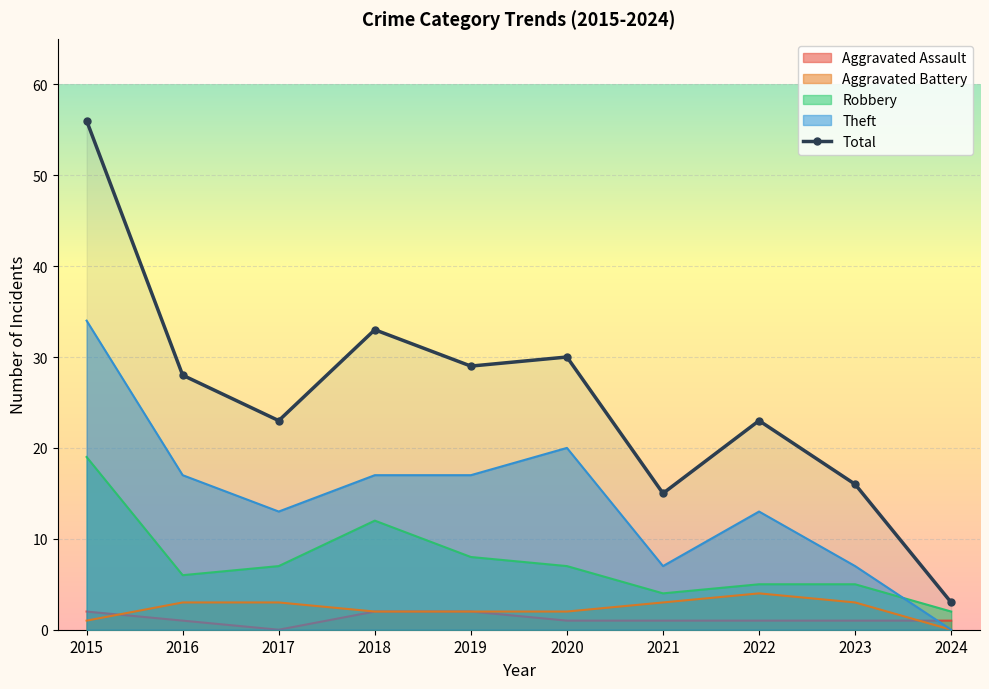

Is the value of Robbery at 2019 greater than the value of Aggravated Assault at 2018?

Yes